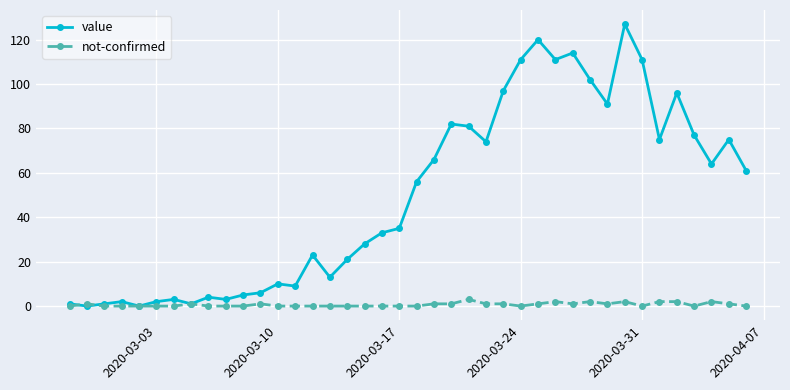

True or false: not-confirmed has more than 1 points higher than both neighbors.

True